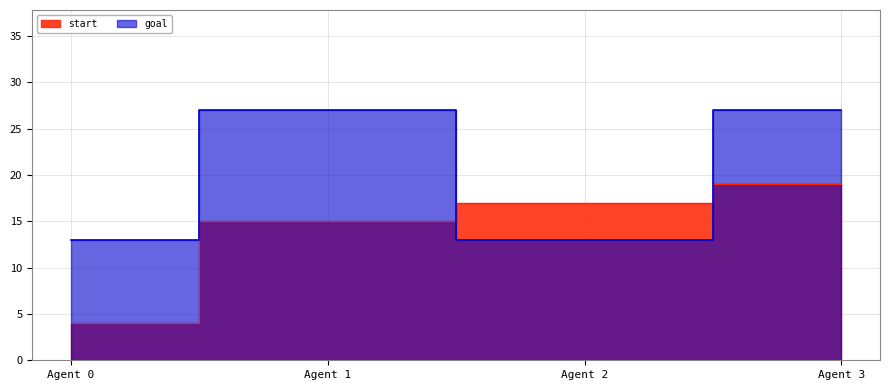

What is the sum of the goal values at Agent 0 and Agent 2?

26